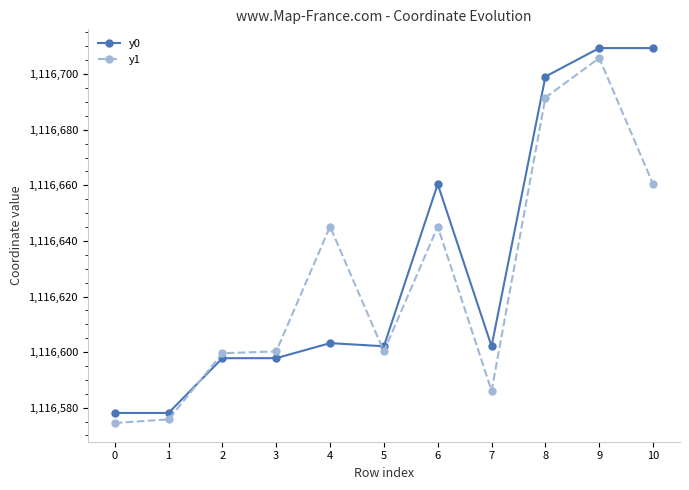

What is the spread (max minus min) of values at 9?

3.6